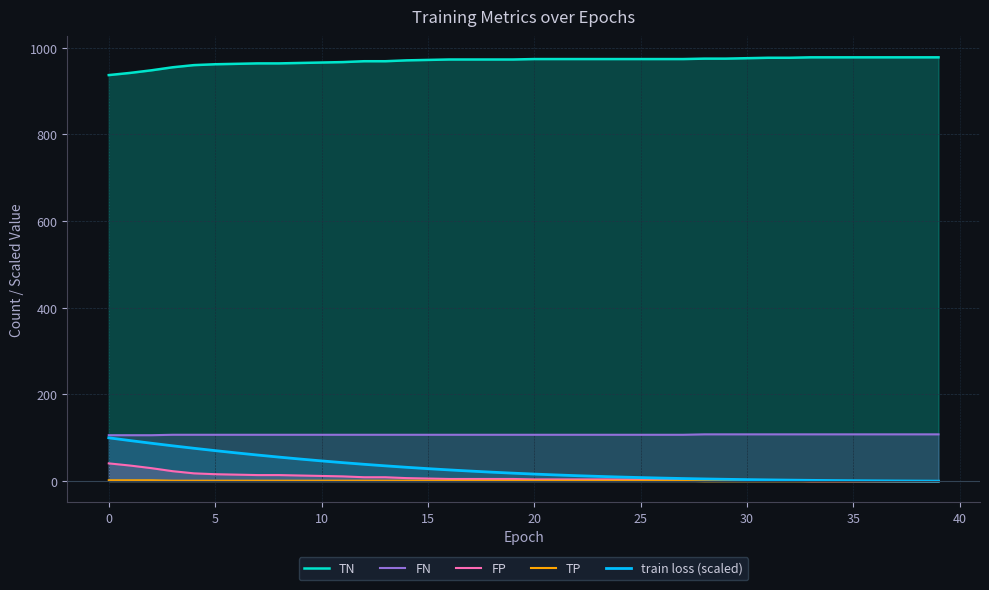

The FP series shows 2.1 at 28. True or false?

False